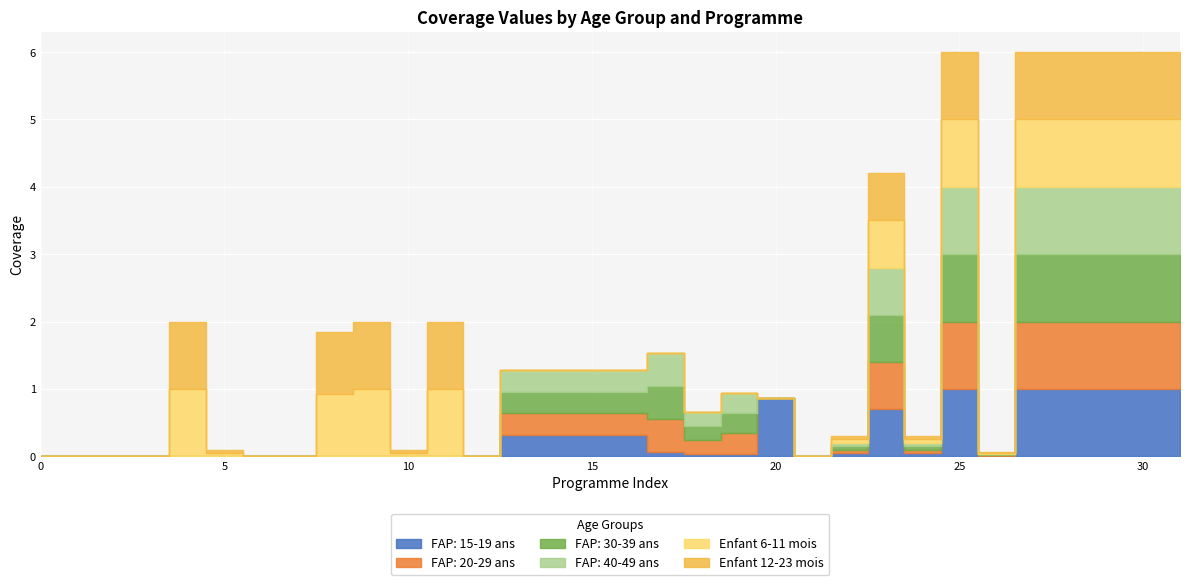

List the series in order of their peak value, highest first.

FAP: 15-19 ans, FAP: 20-29 ans, FAP: 30-39 ans, FAP: 40-49 ans, Enfant 6-11 mois, Enfant 12-23 mois